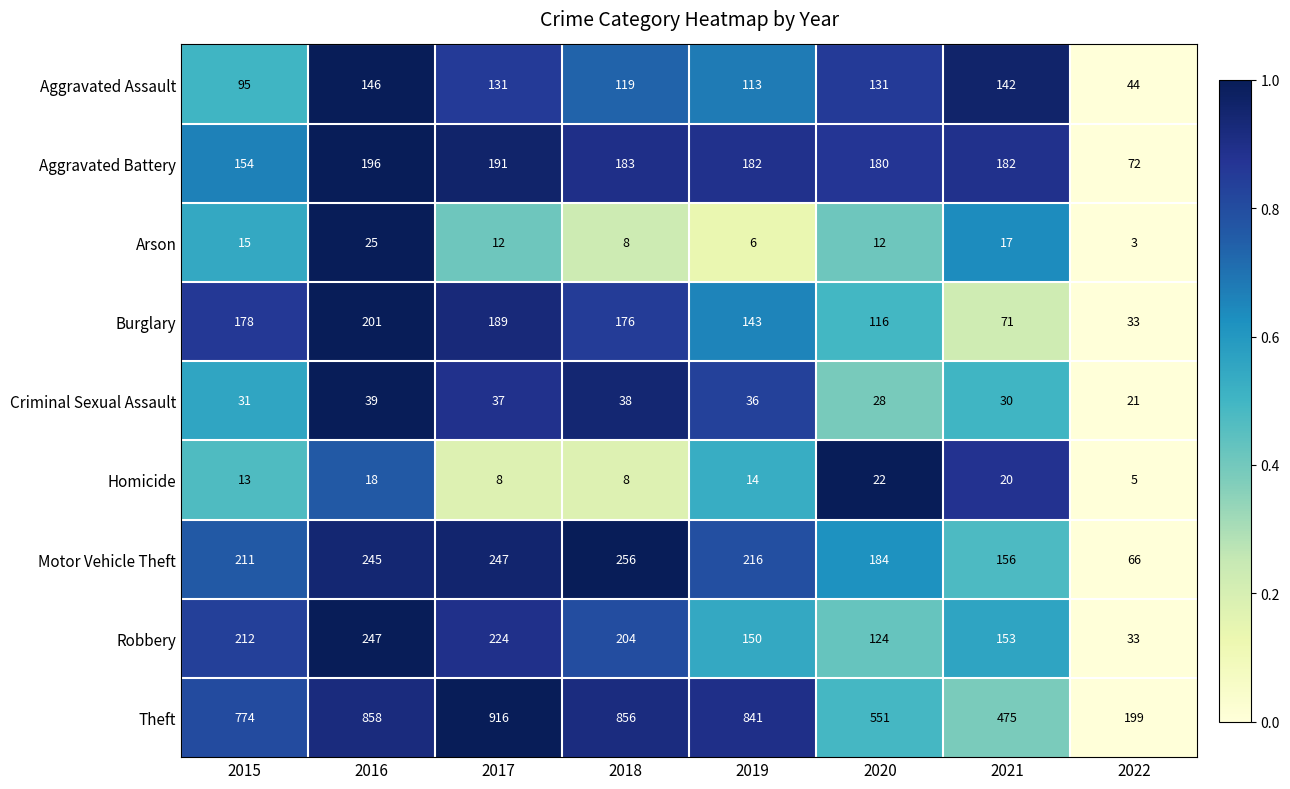

True or false: Homicide has a value of 28 at 2016.

False